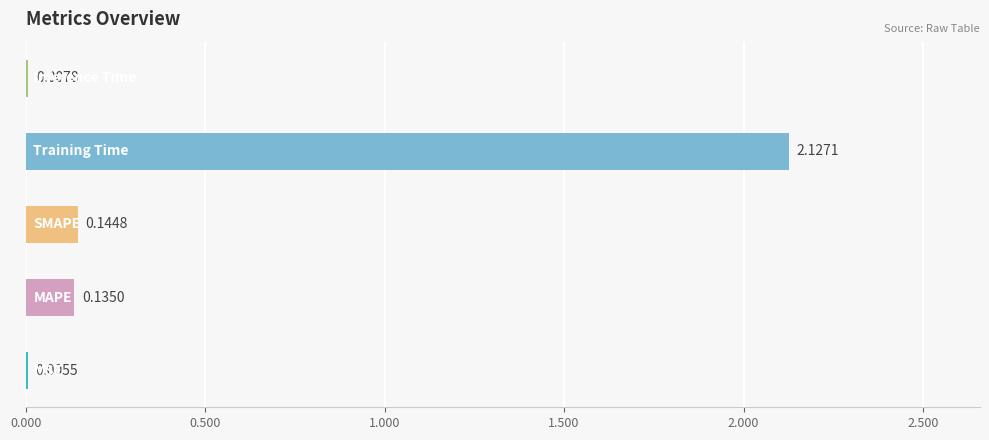

How many data points does each series have?

5